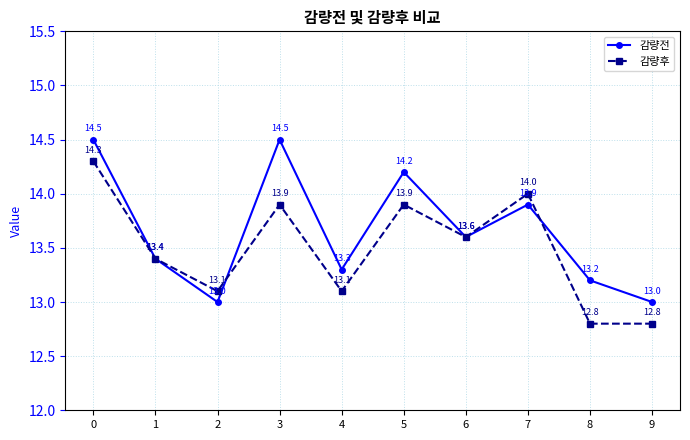

Reading left to right, extract all data points from this chart.

감량전: 0=14.5	1=13.4	2=13.0	3=14.5	4=13.3	5=14.2	6=13.6	7=13.9	8=13.2	9=13.0
감량후: 0=14.3	1=13.4	2=13.1	3=13.9	4=13.1	5=13.9	6=13.6	7=14.0	8=12.8	9=12.8